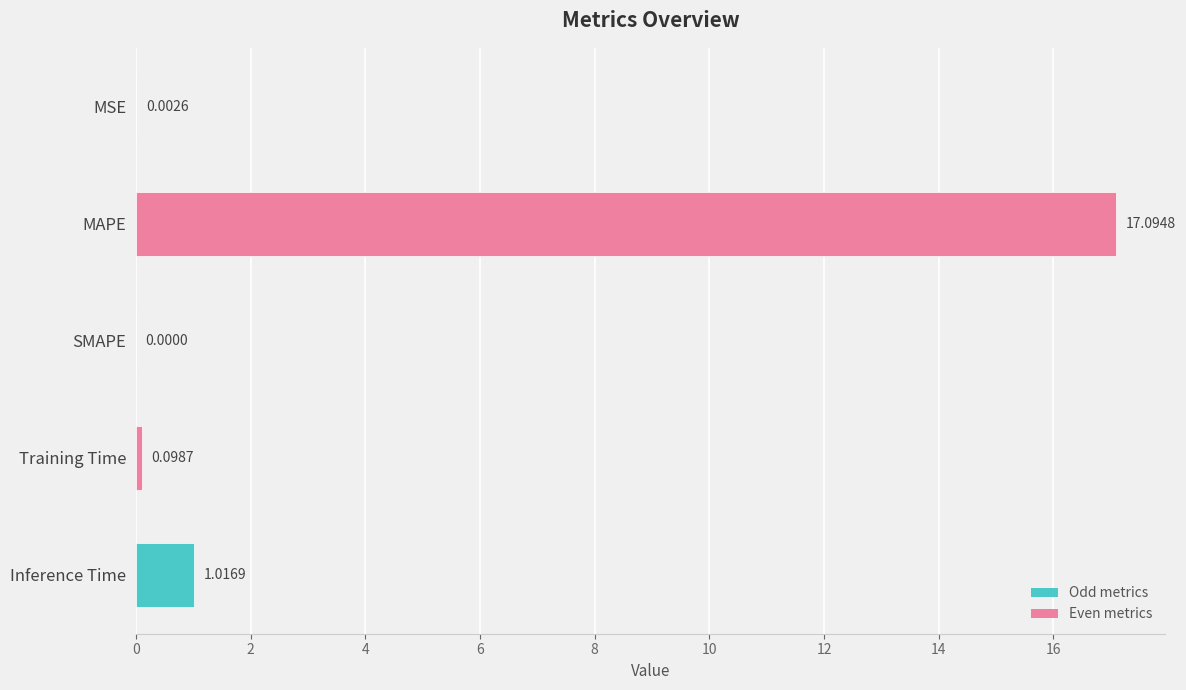

Where is the data nearest to the value 8?

Inference Time